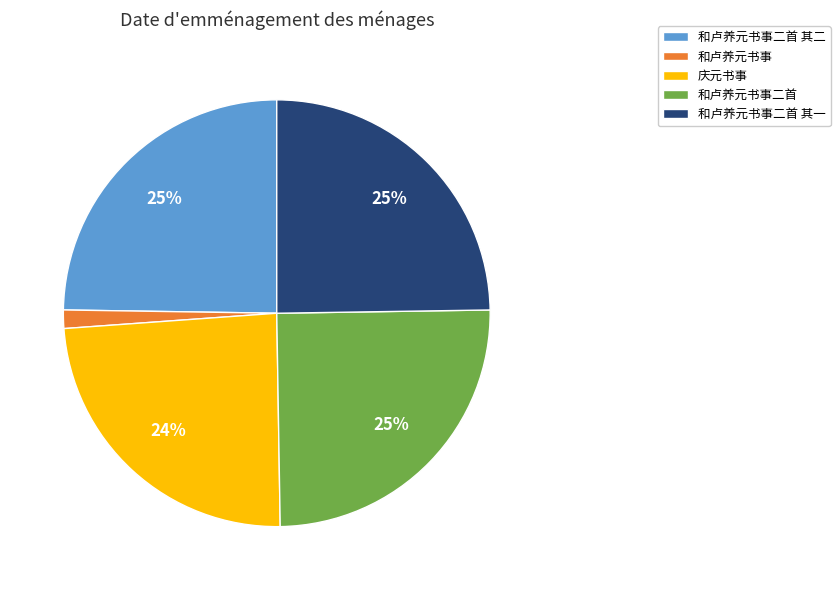

To the nearest percent, what is the average slice percentage?

20%